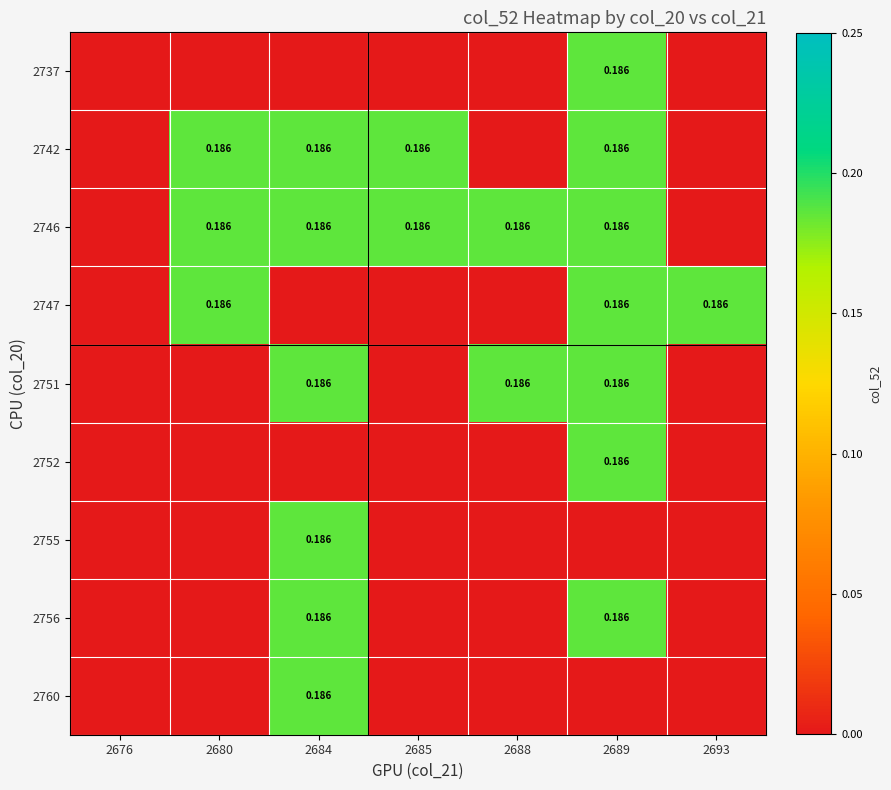

Between 2689 and 2684, which is larger?

2689